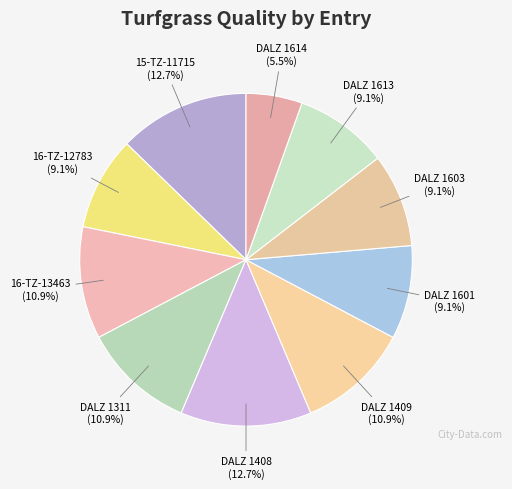

What is the largest slice in the pie chart?

15-TZ-11715